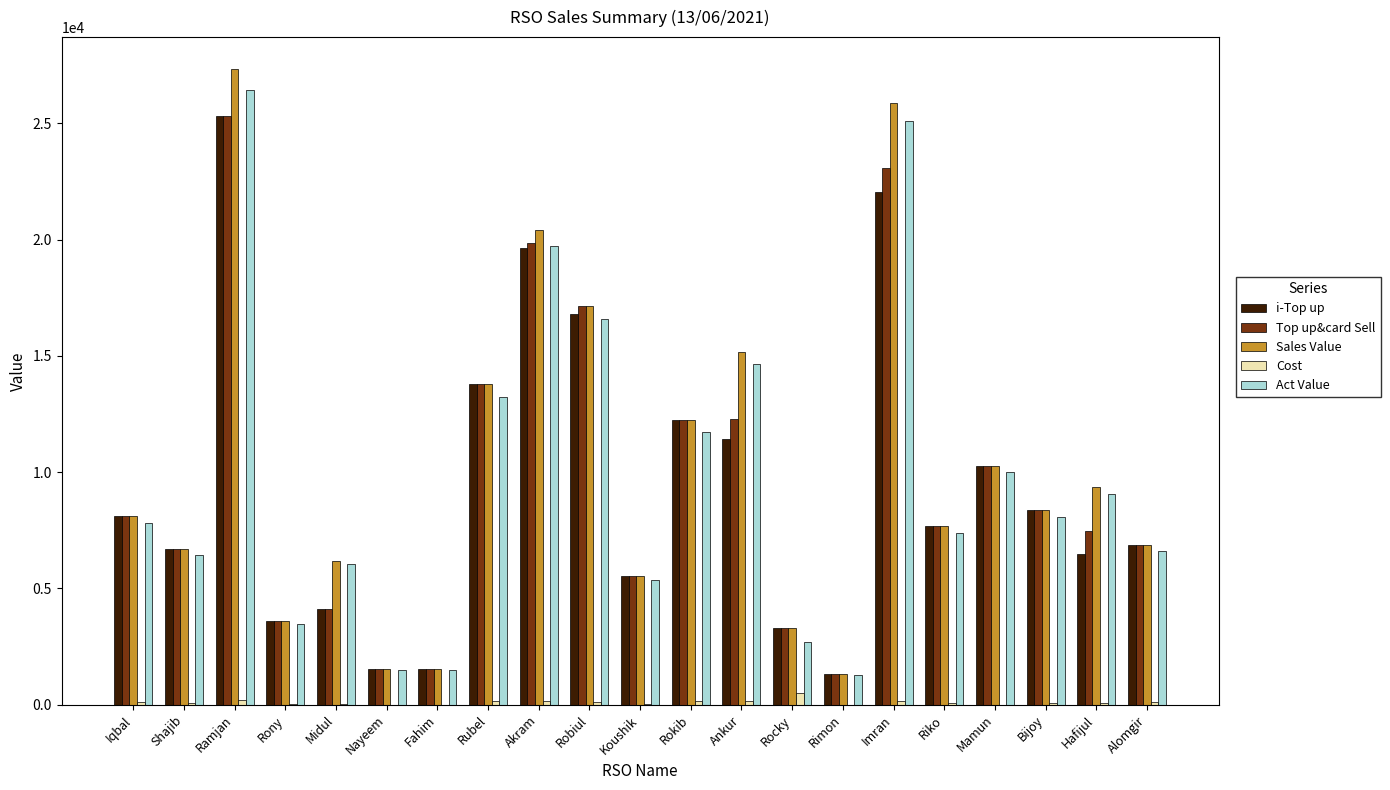

Does the chart contain stacked bars?

No